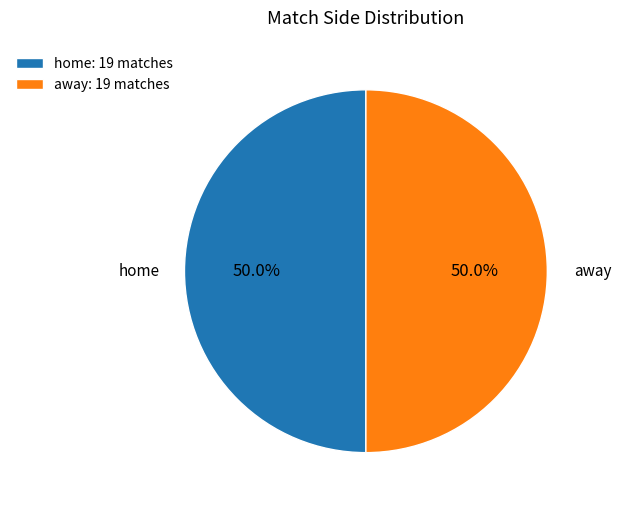

To the nearest percent, what is the difference between the largest and smallest slice percentages?

0%